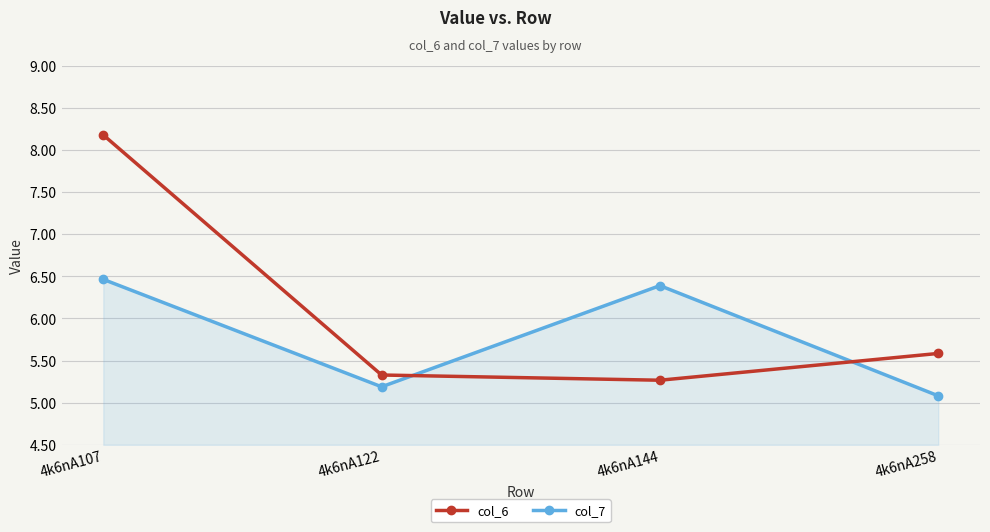

Reading left to right, what are all the values shown in this chart?

col_6: 8.2	5.3	5.3	5.6
col_7: 6.5	5.2	6.4	5.1